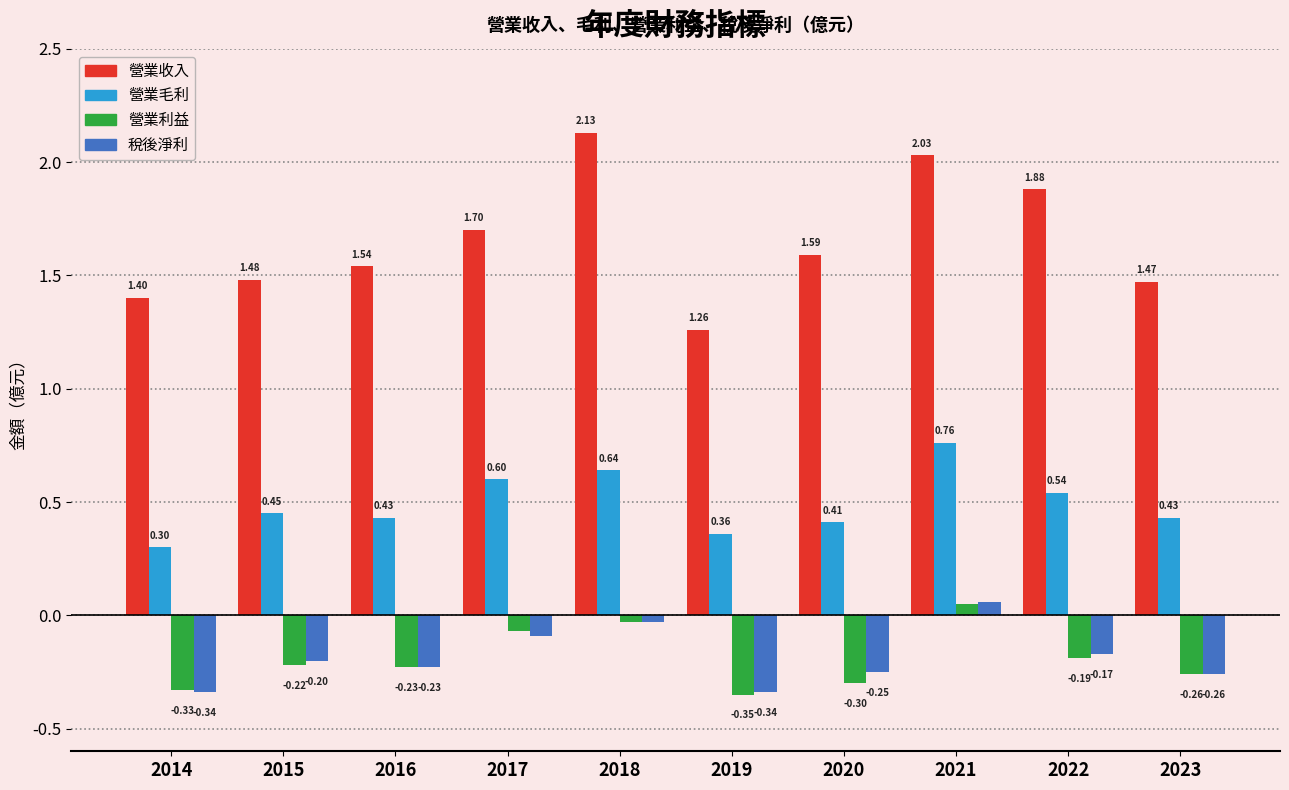

Which series changed the most between 2015 and 2017?

營業收入